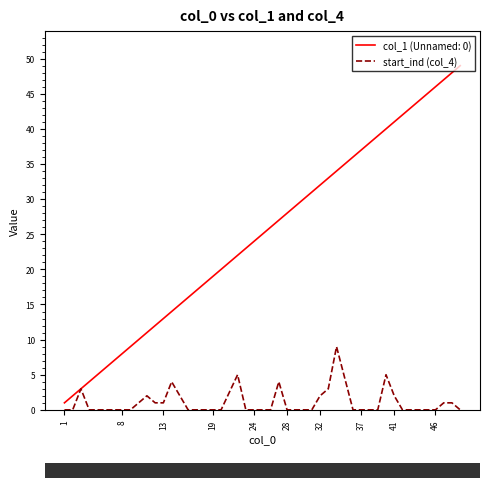

Rank the series by their average value, from lowest to highest.

start_ind (col_4), col_1 (Unnamed: 0)